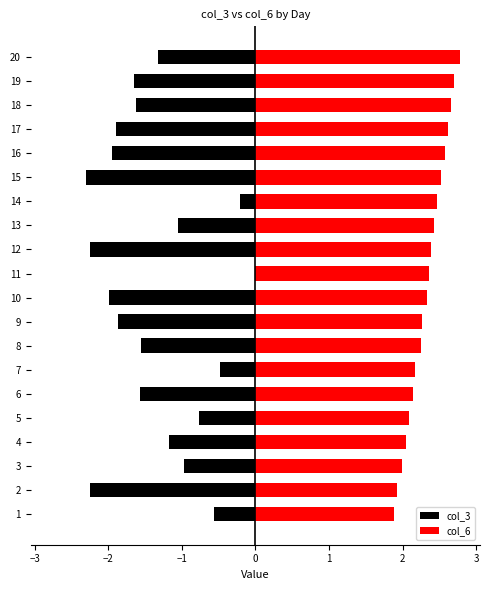

Rank the series by their maximum value, from lowest to highest.

col_3, col_6